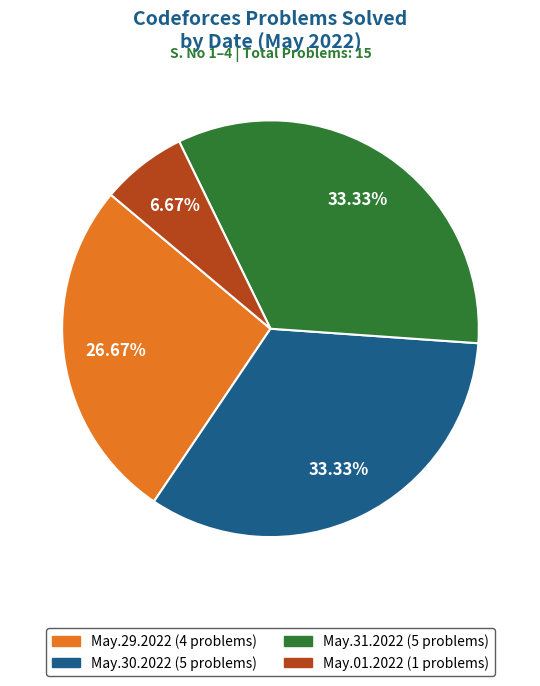

Is there any slice that represents more than half of the pie?

No